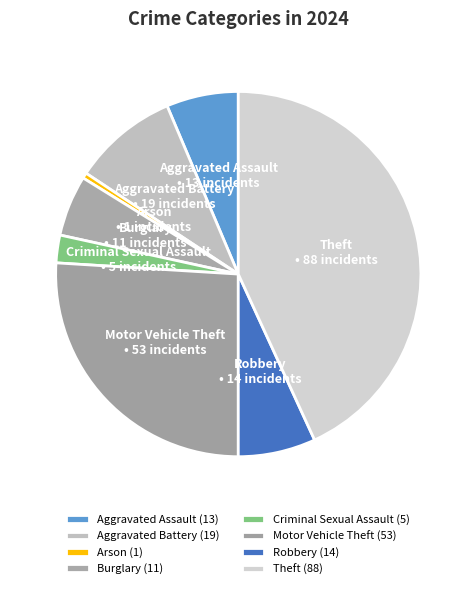

Count the number of slices in the pie.

8